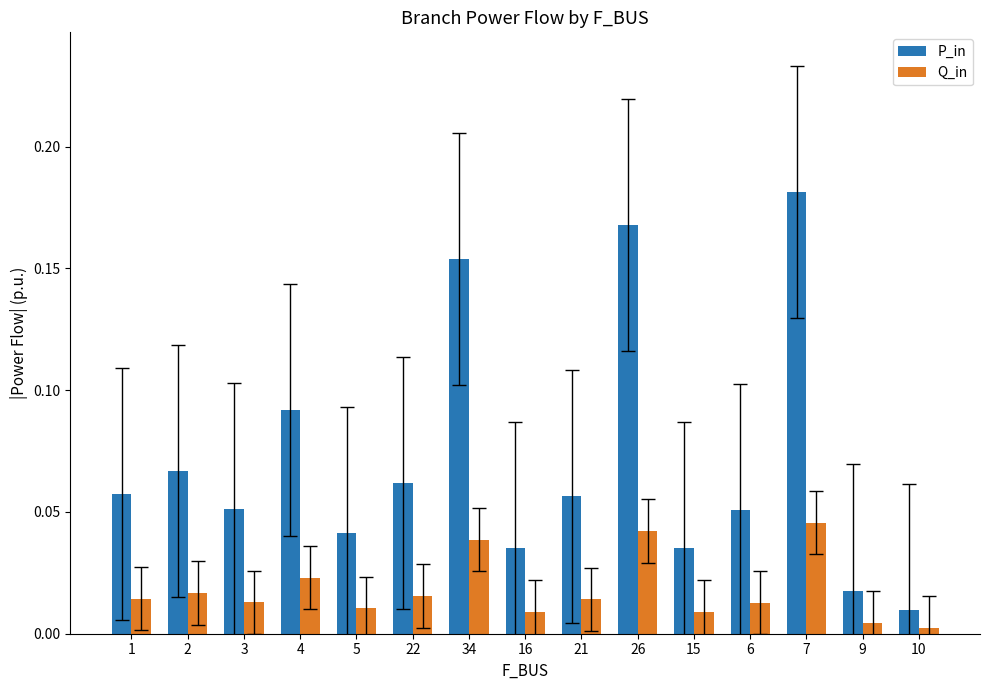

What position from the left is 26?

10